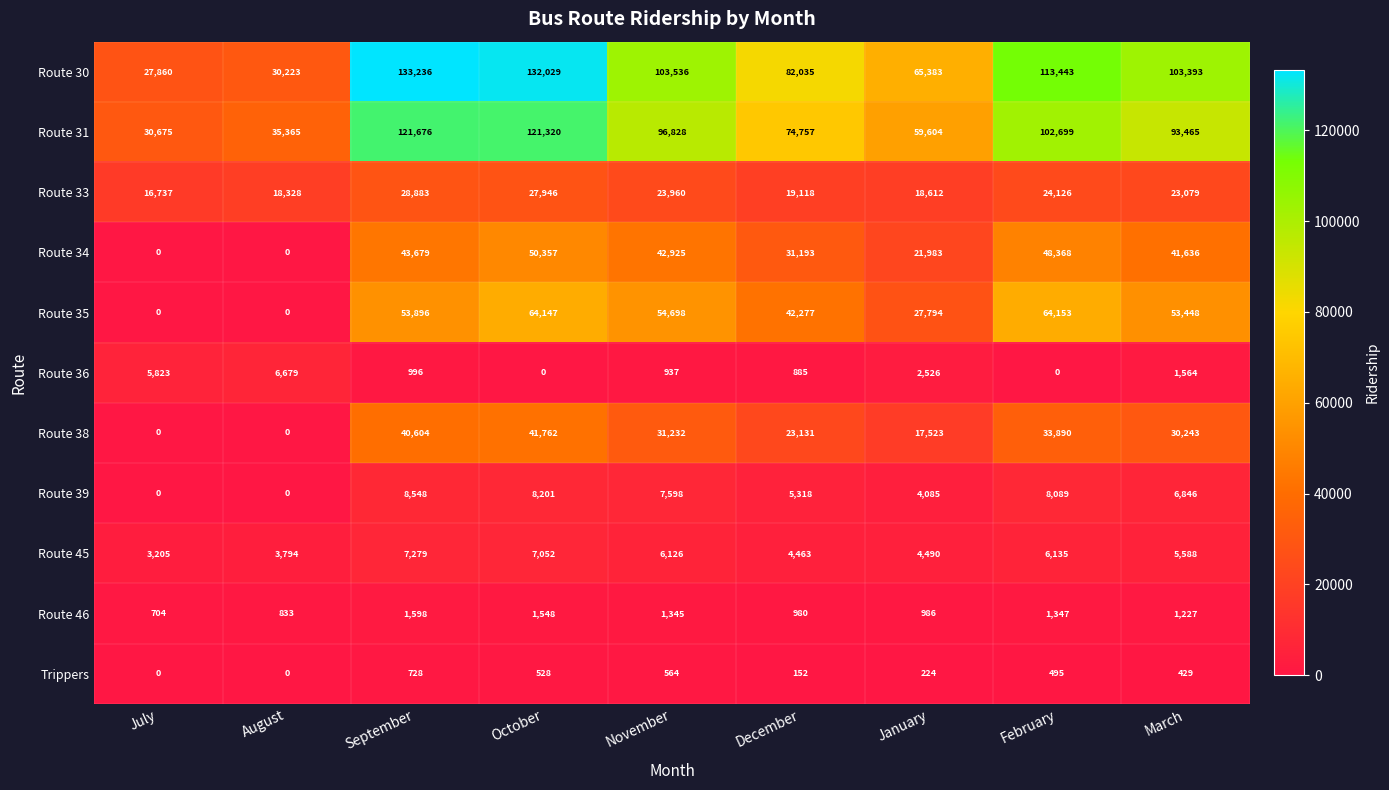

Which series changed the most between December and February?

Route 30